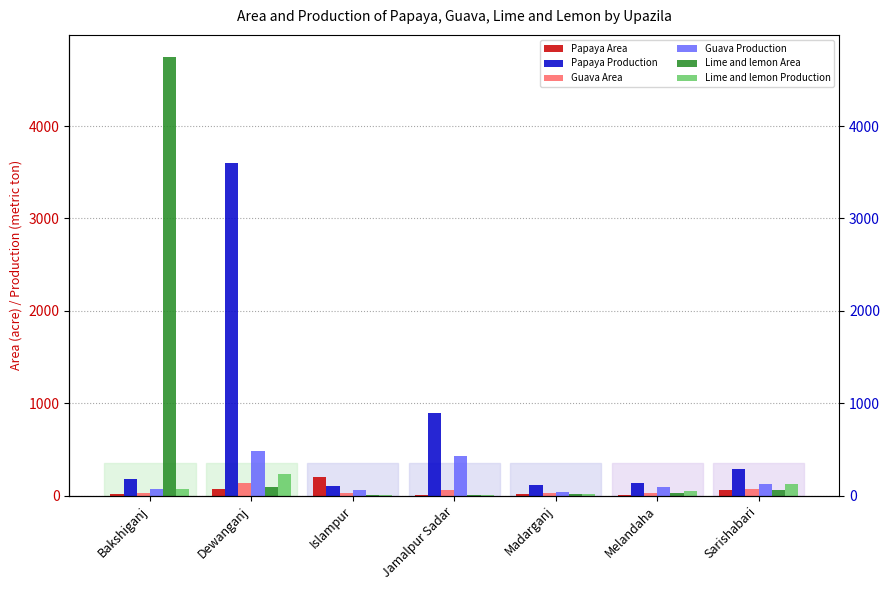

What is the total value across all series at Islampur?

410